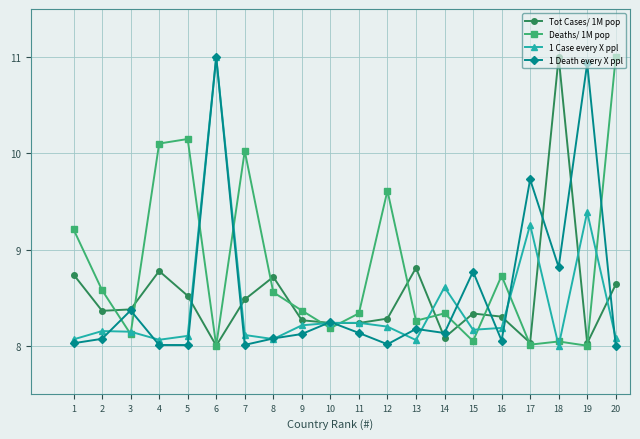

After their last crossing, which series has the higher values: 1 Death every X ppl or Deaths/ 1M pop?

Deaths/ 1M pop